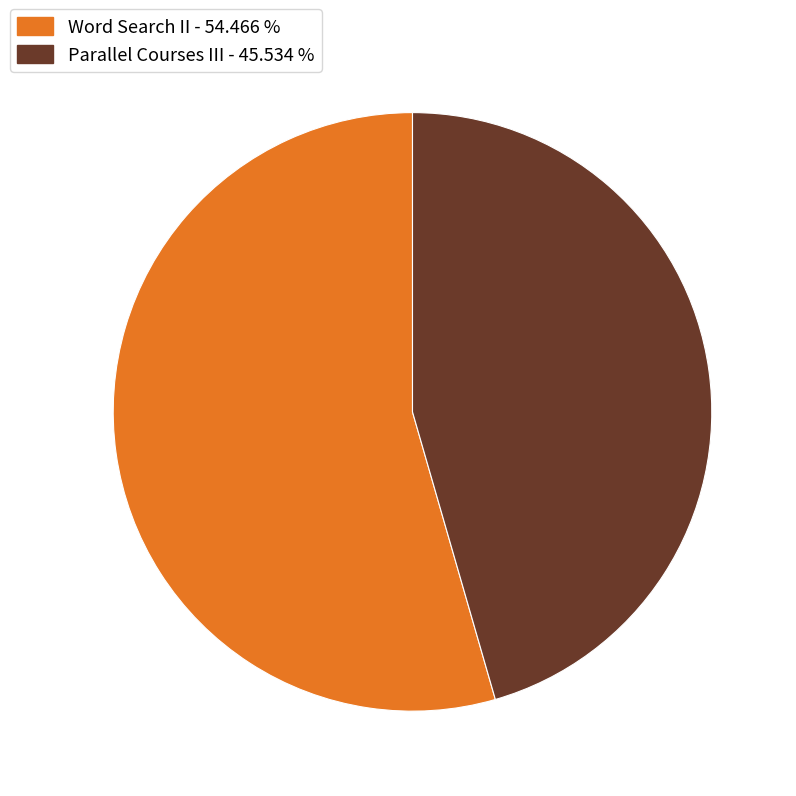

What is the ratio of the value at Word Search II - 54.466 % to the value at Parallel Courses III - 45.534 %?

1.2